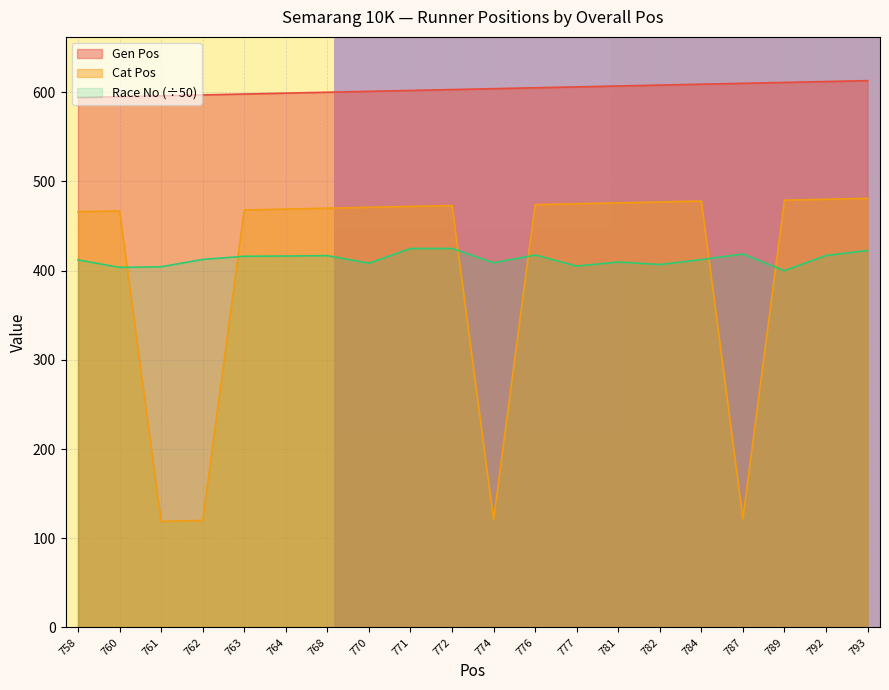

How many data points does each series have?

20